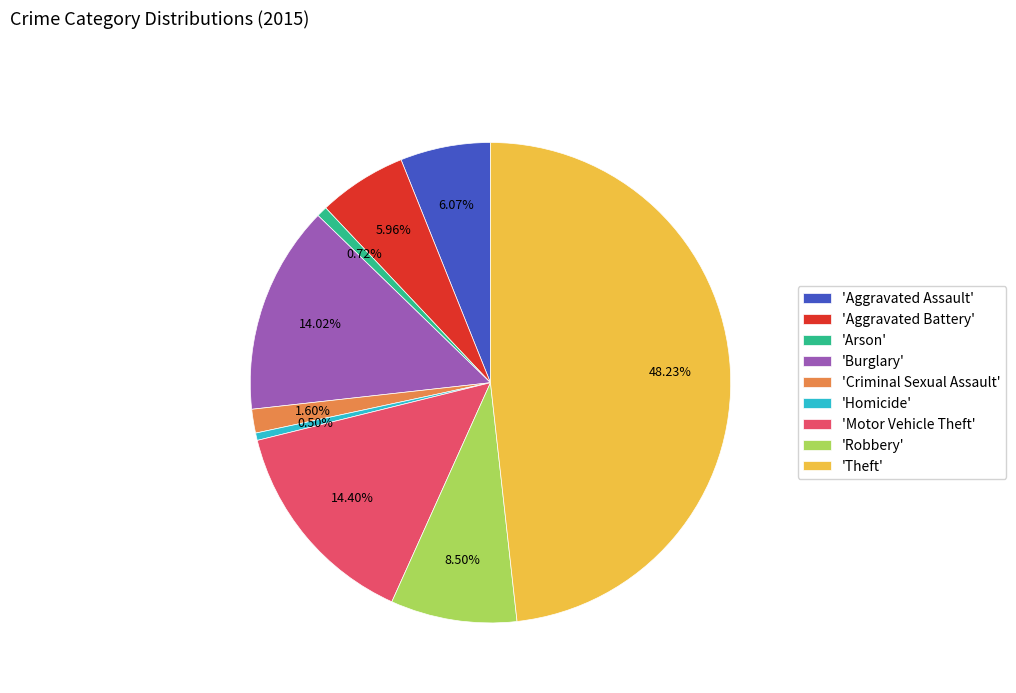

Is there any slice that represents more than half of the pie?

No